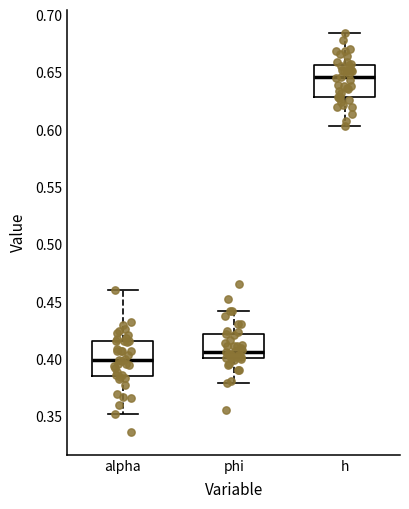

Reading left to right, read every box against the y-axis: the position of its median line, the range the box covers, and the ends of its whiskers. The values are not printed on the chart, so give them approximately, as read against the axis.

alpha: median 0.400, box 0.385 to 0.415, whiskers 0.350 to 0.460
phi: median 0.405, box 0.400 to 0.420, whiskers 0.380 to 0.440
h: median 0.645, box 0.630 to 0.655, whiskers 0.605 to 0.685